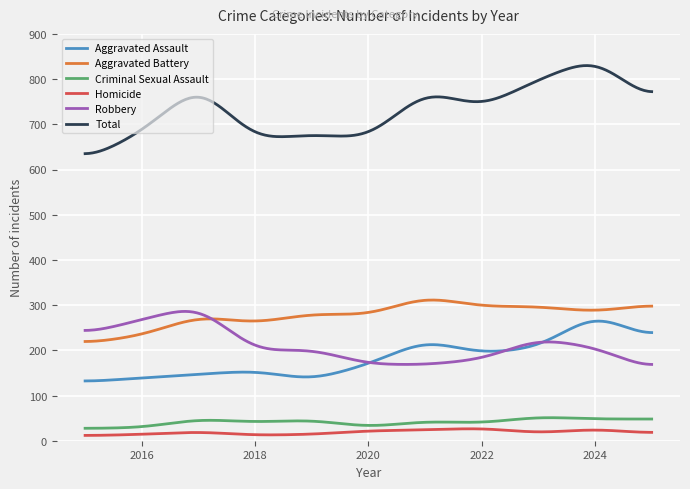

Which series has the widest spread of values?

Total